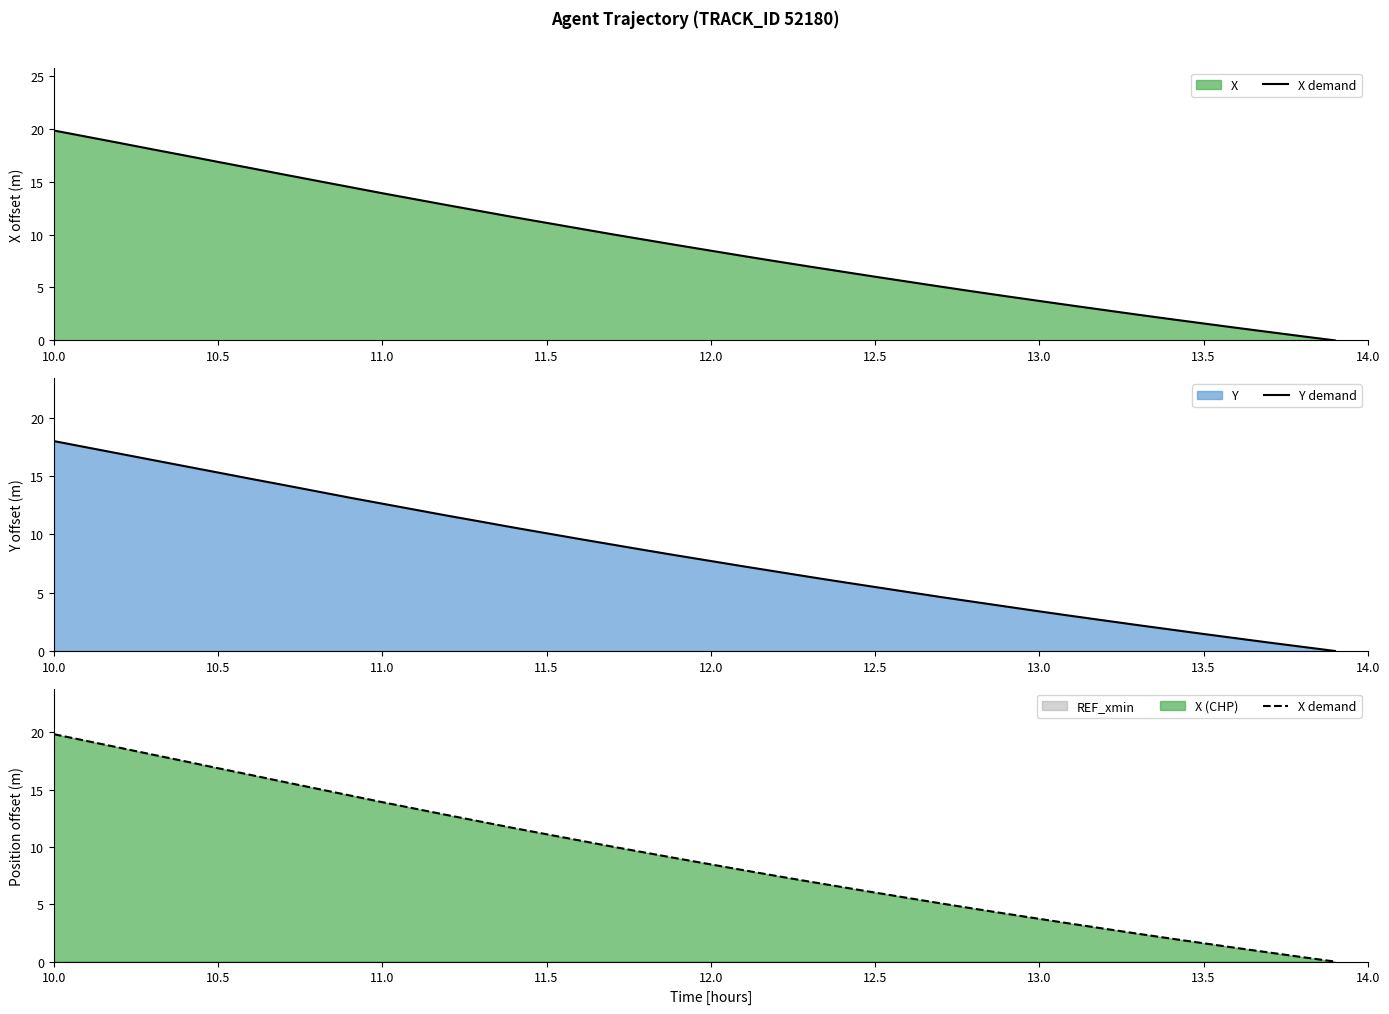

True or false: Y demand and X demand intersect in this chart.

False